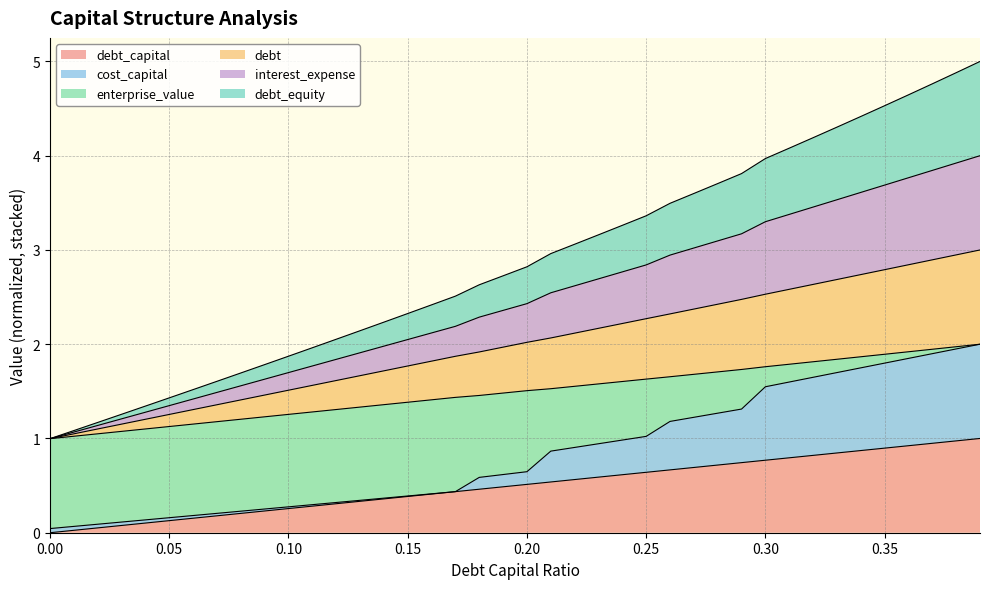

How many lines are shown in the chart?

6